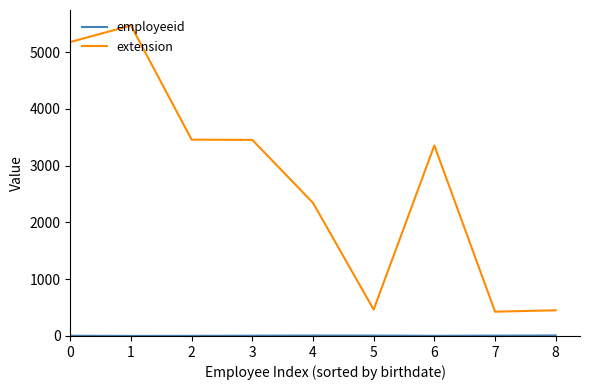

The extension series shows 6979 at 0. True or false?

False